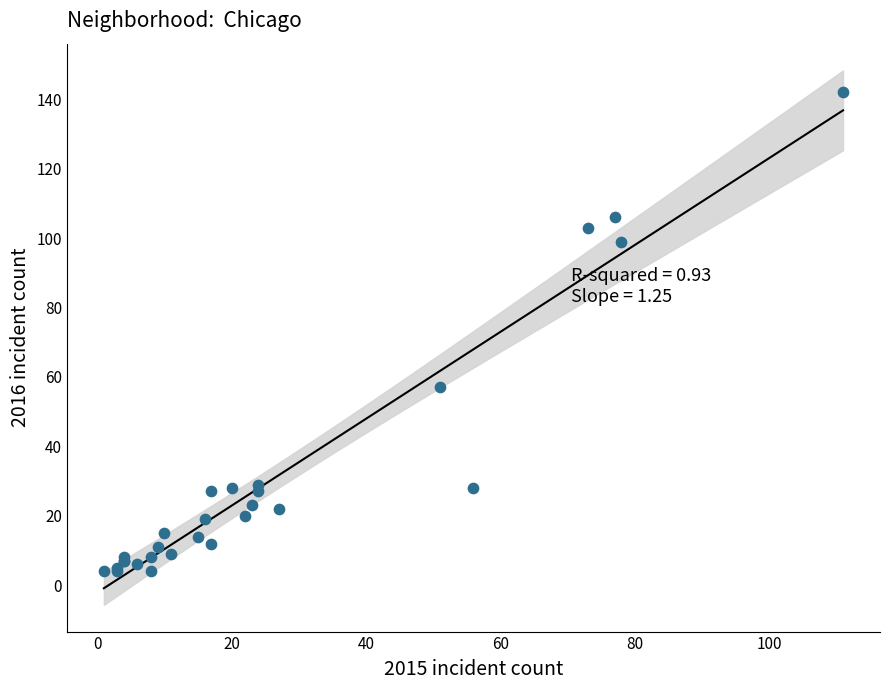

What Y value in the scatter plot is closest to 73?

57